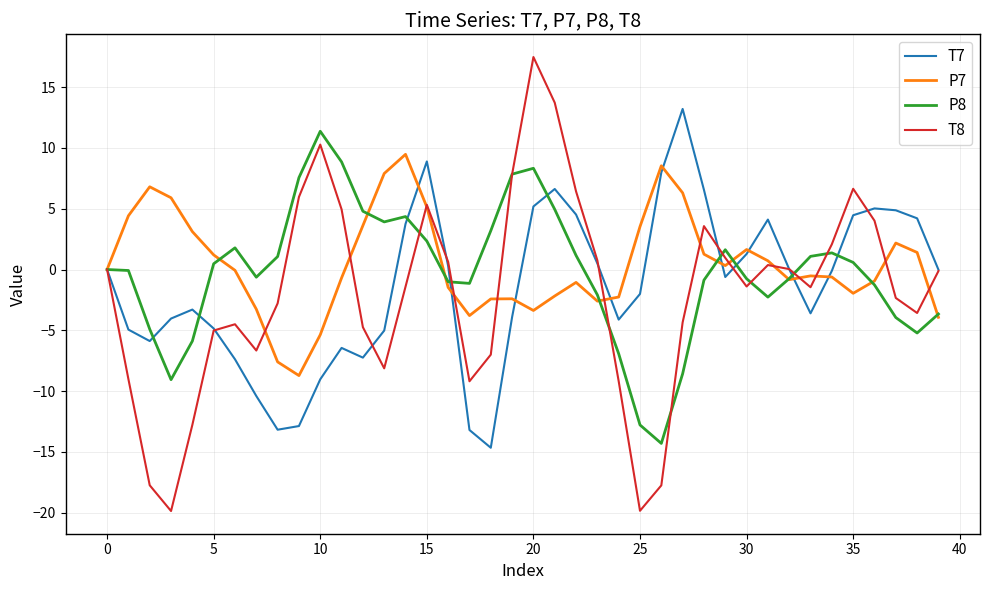

List the series in order of their peak value, highest first.

T8, T7, P8, P7